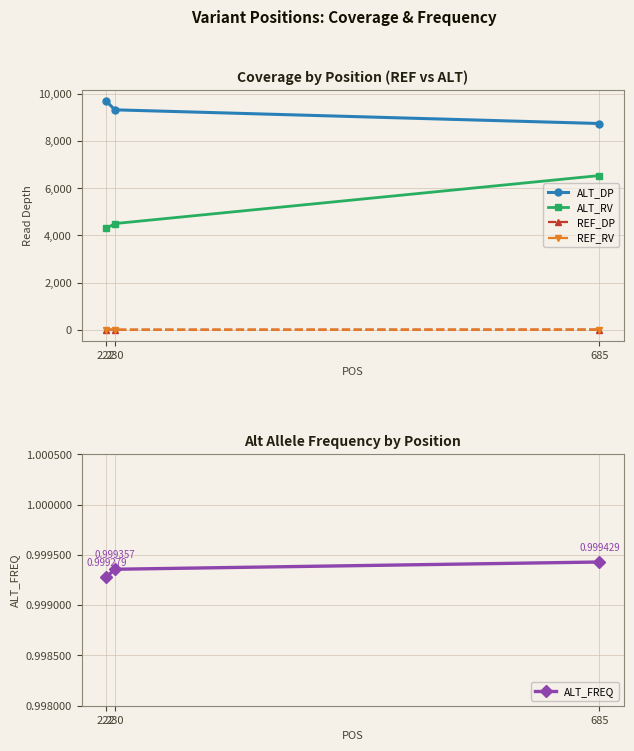

What is the spread (max minus min) of values at 222?

9696.0